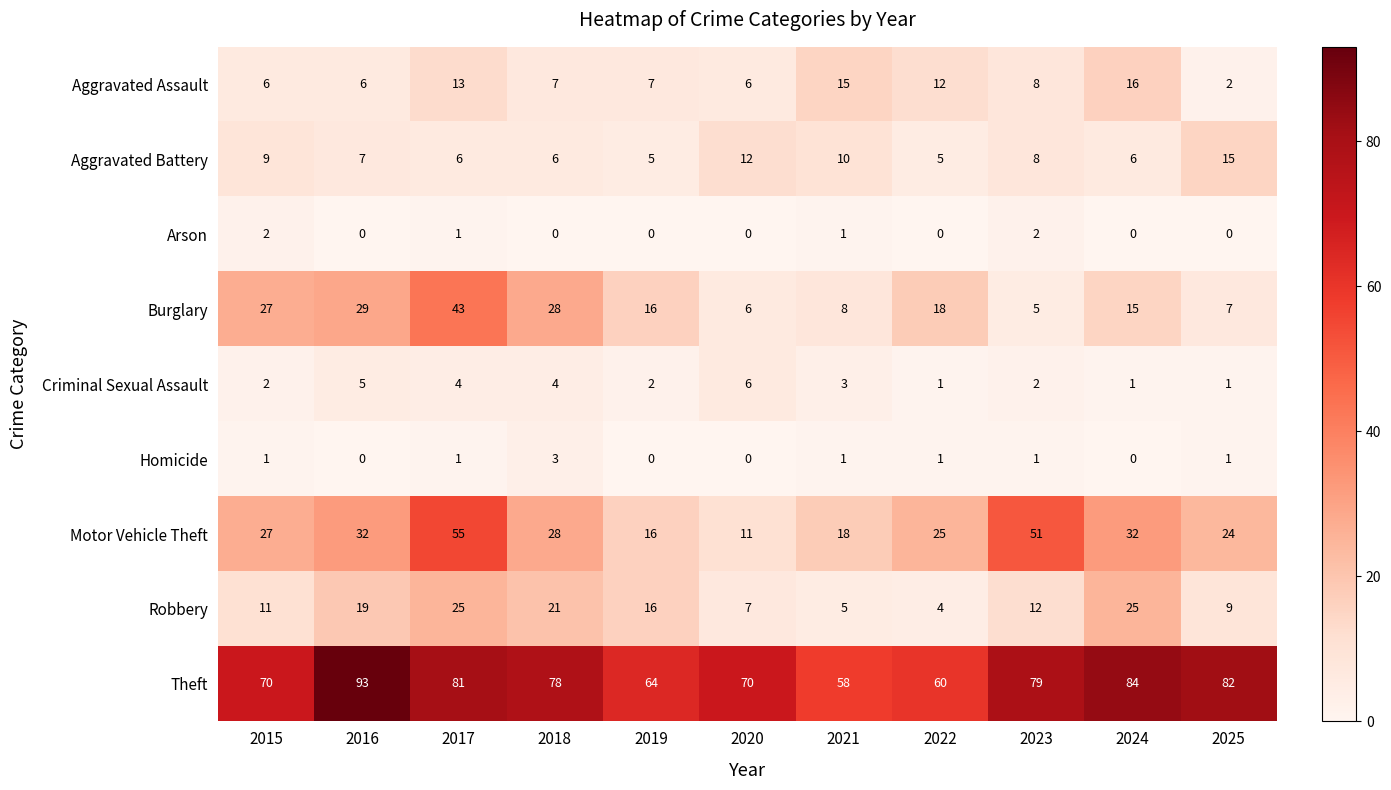

Is it true that Homicide equals 0 at 2017?

False